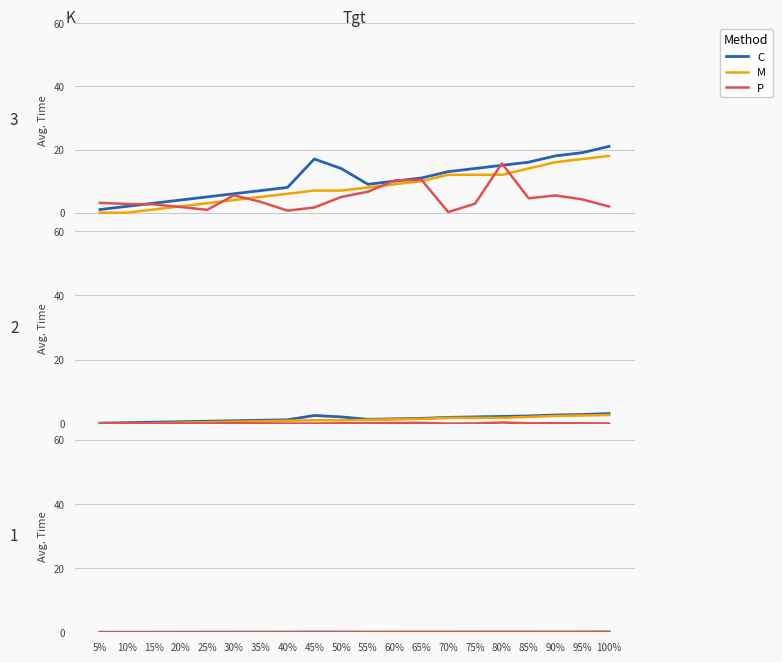

True or false: M has a value of 0.0 at 15%.

False